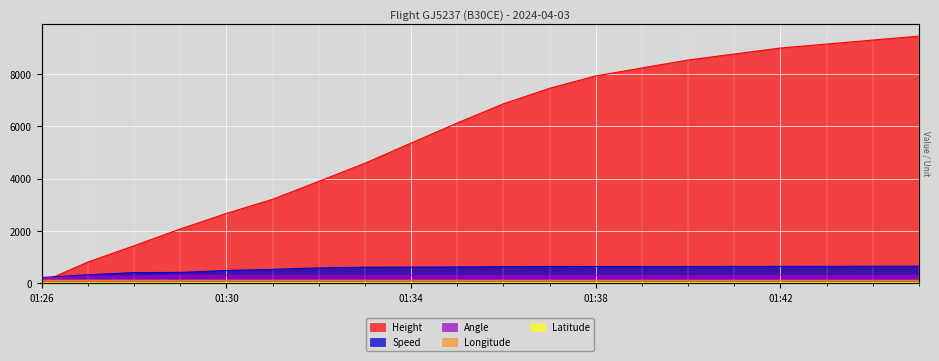

The Latitude series shows 24.0 at 01:43. True or false?

True